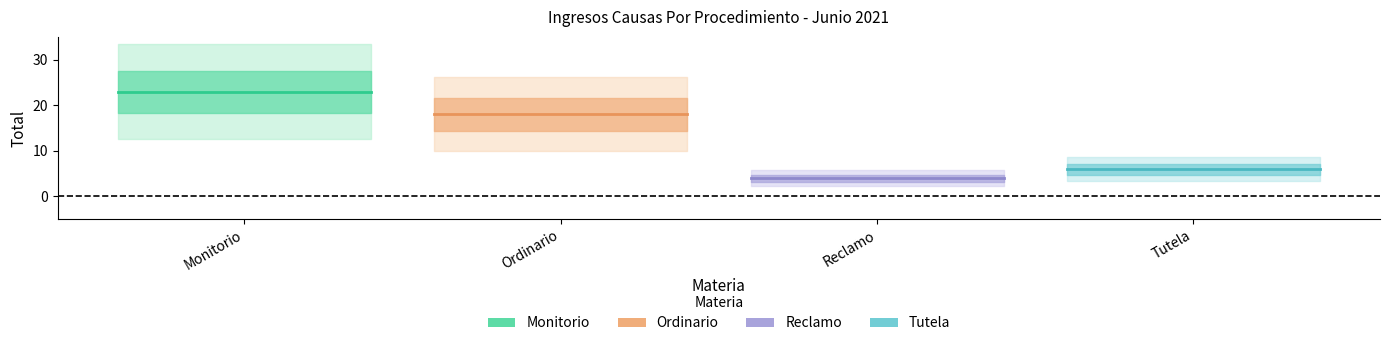

True or false: Ordinario and Reclamo intersect in this chart.

False